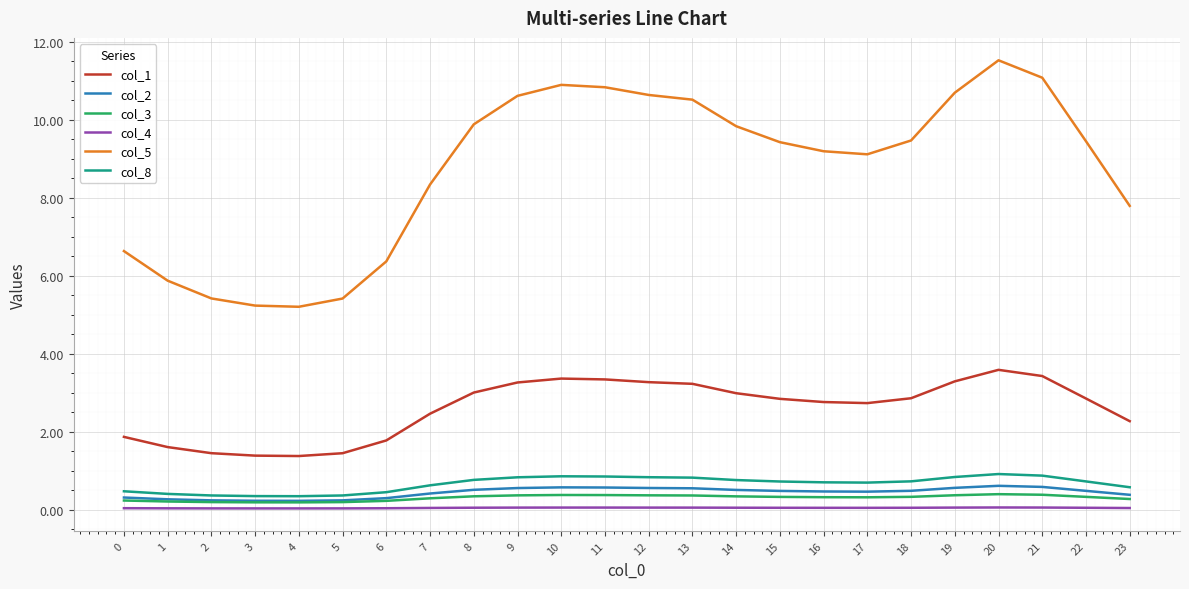

Which series has the largest range (max minus min)?

col_5